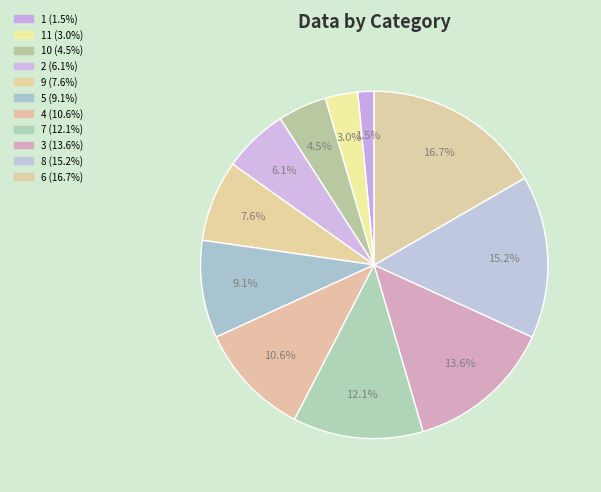

Rank the categories by value from highest to lowest.

6, 8, 3, 7, 4, 5, 9, 2, 10, 11, 1